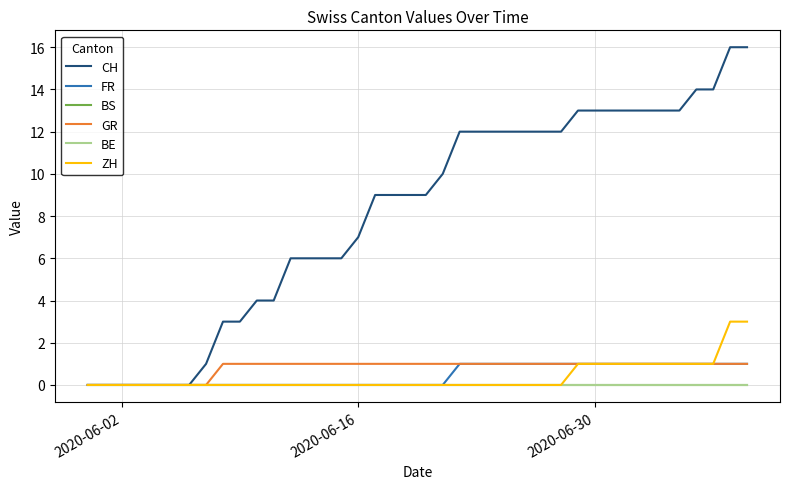

Does the chart display data point markers on the line(s)?

No